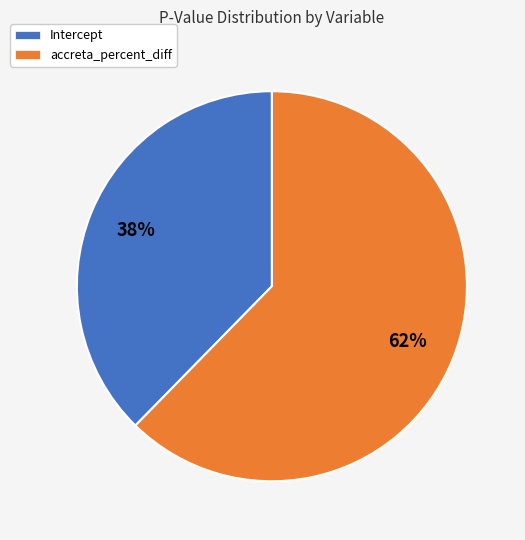

To the nearest percent, what is the combined percentage of Intercept and accreta_percent_diff?

100%